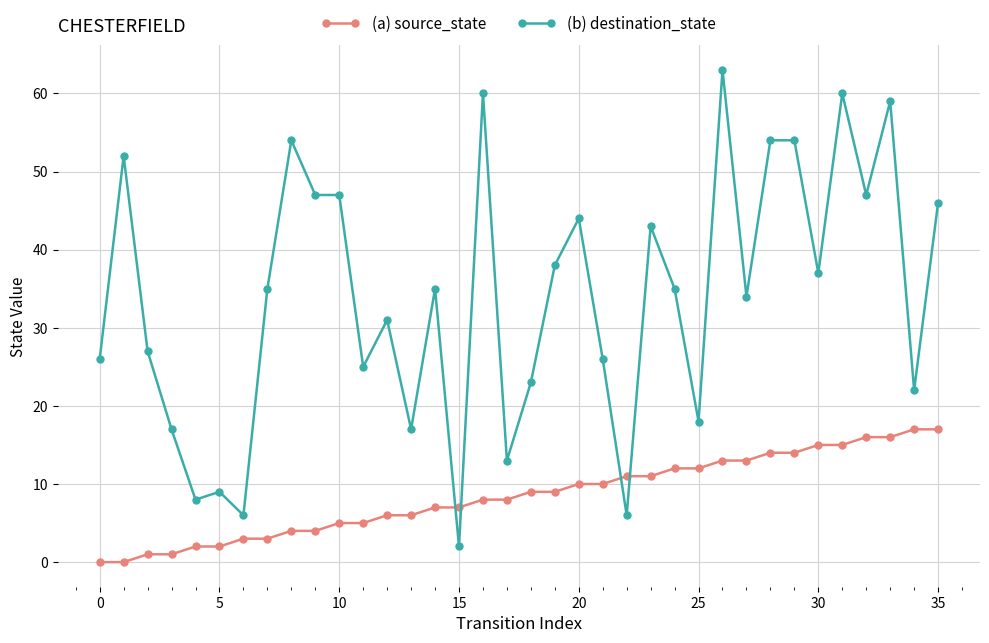

How many times do (a) source_state and (b) destination_state cross each other?

4